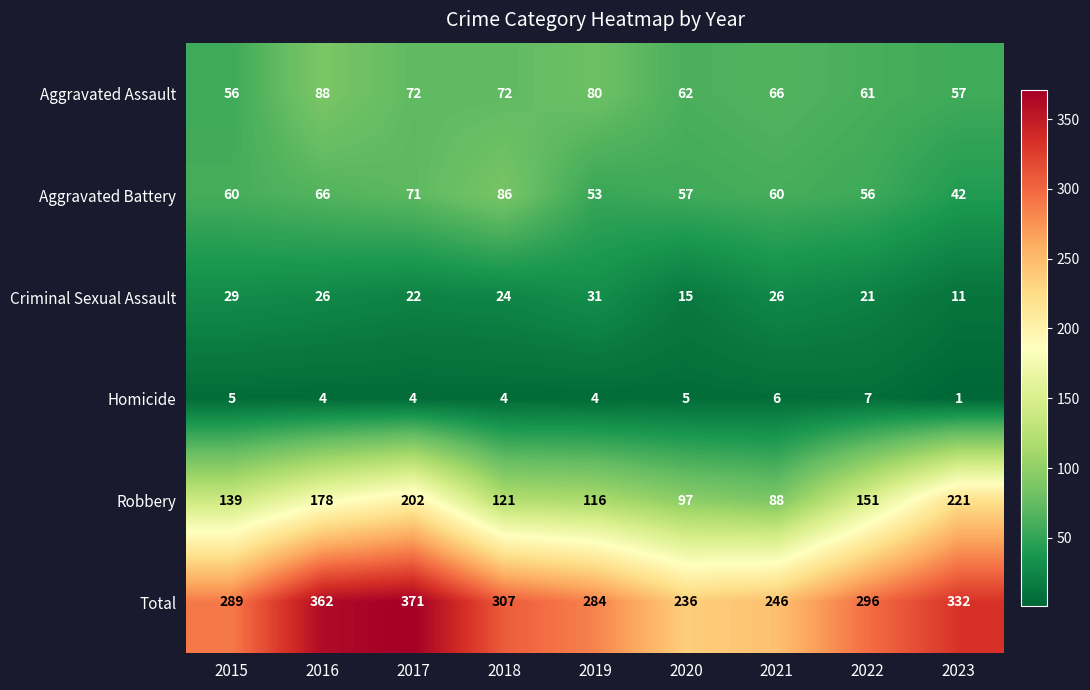

How many Homicide values are between 4 and 5?

6